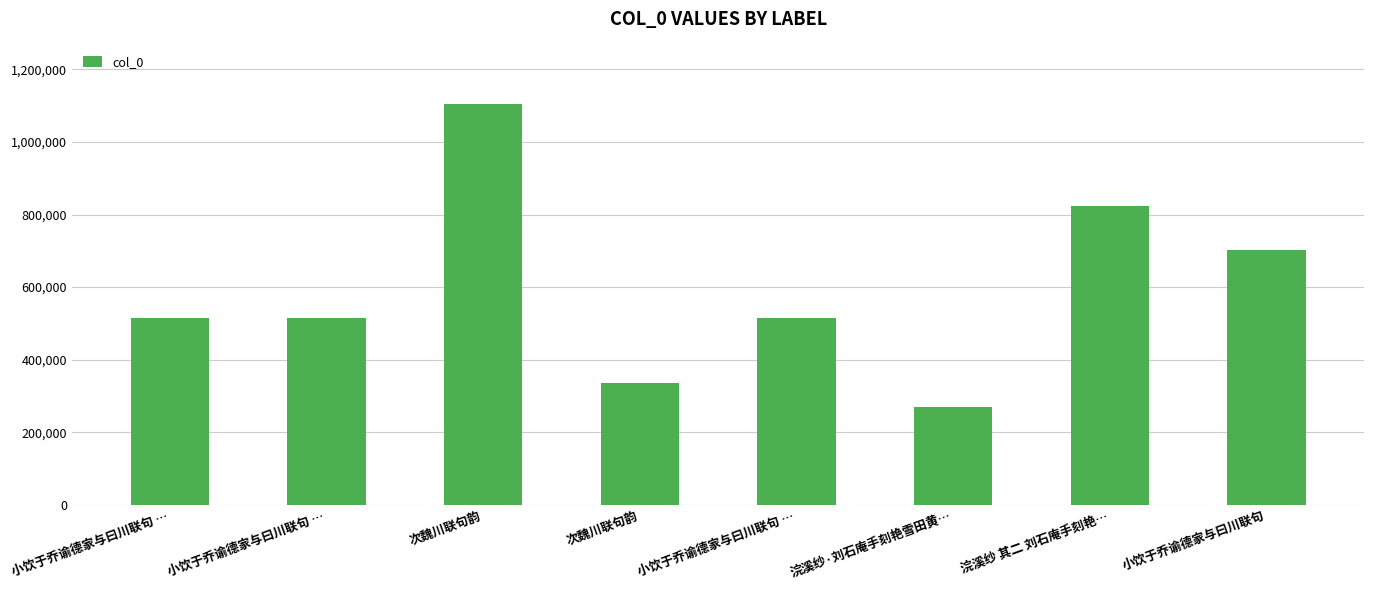

Count the number of categories in the chart.

8